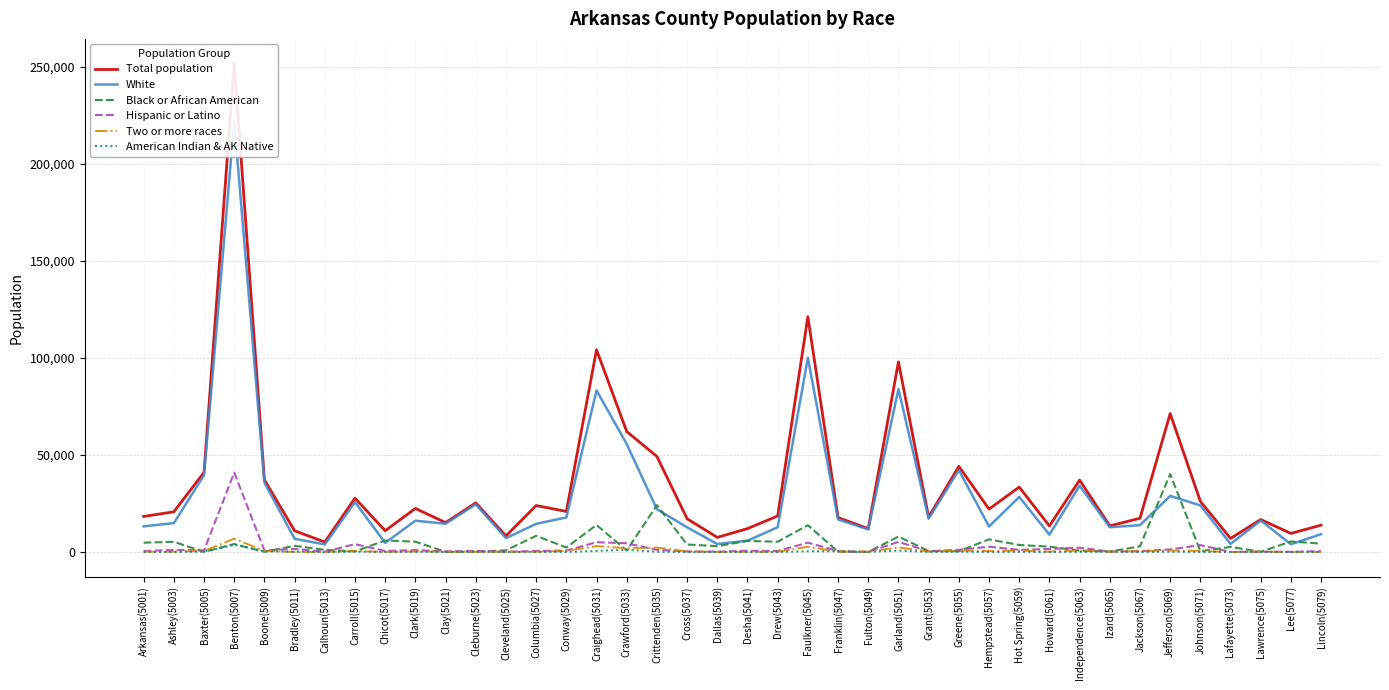

At Calhoun(5013), list the series in order from smallest to largest.

American Indian & AK Native, Two or more races, Hispanic or Latino, Black or African American, White, Total population